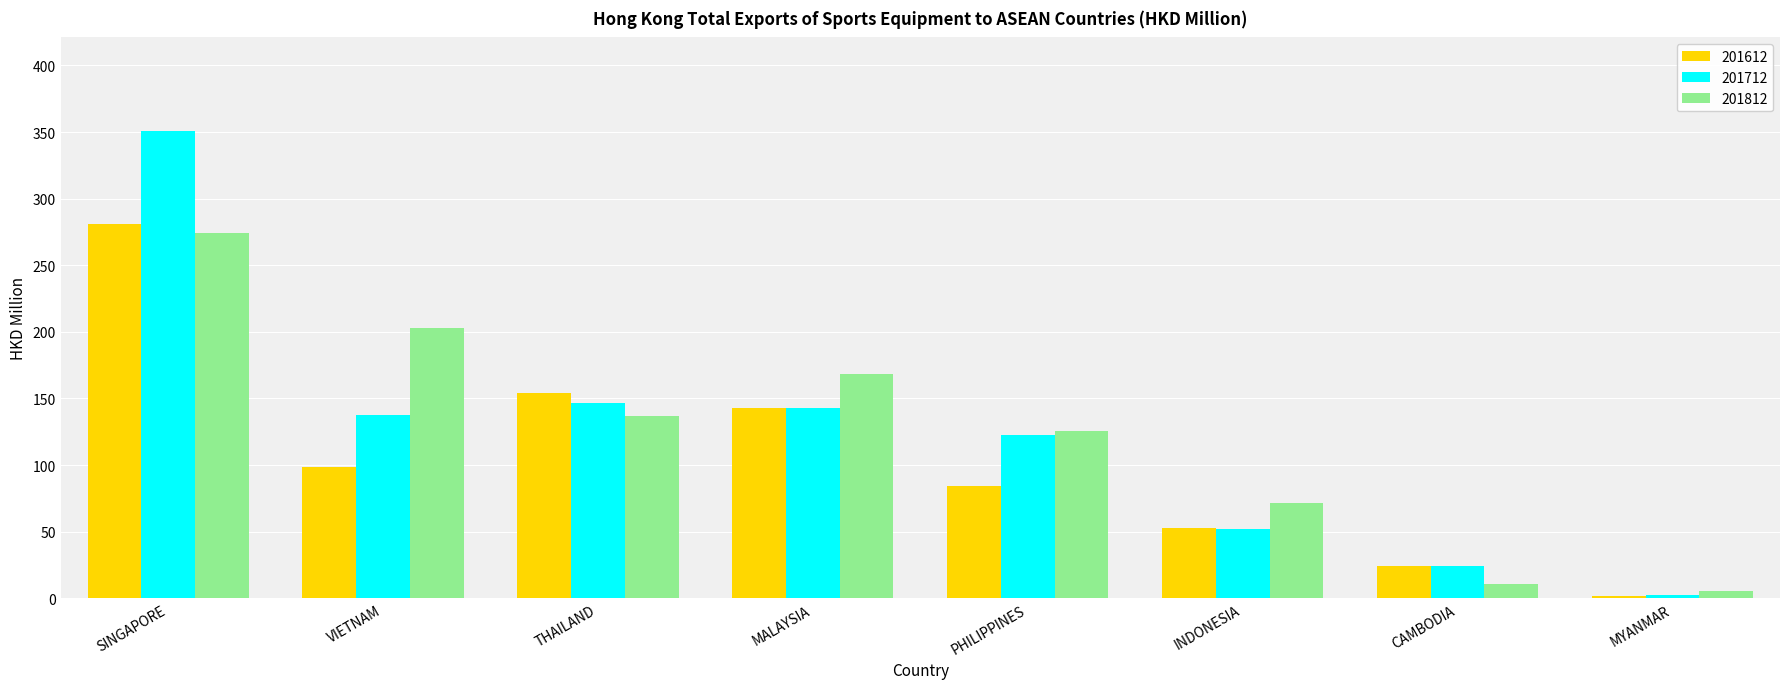

At which label does 201612 first exceed 98?

SINGAPORE